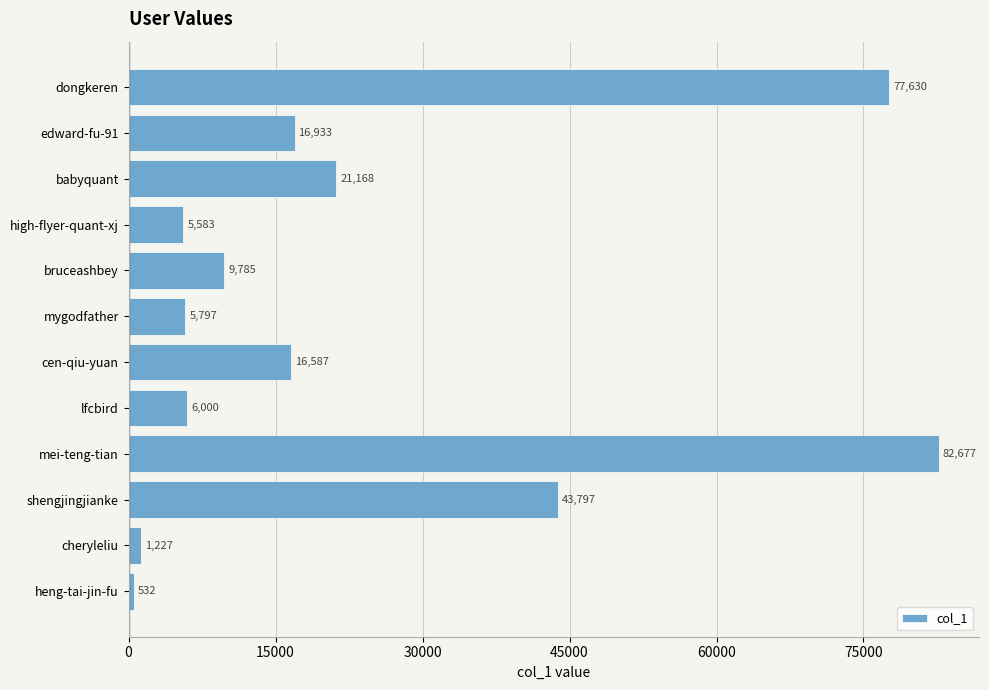

What is the average value?

23976